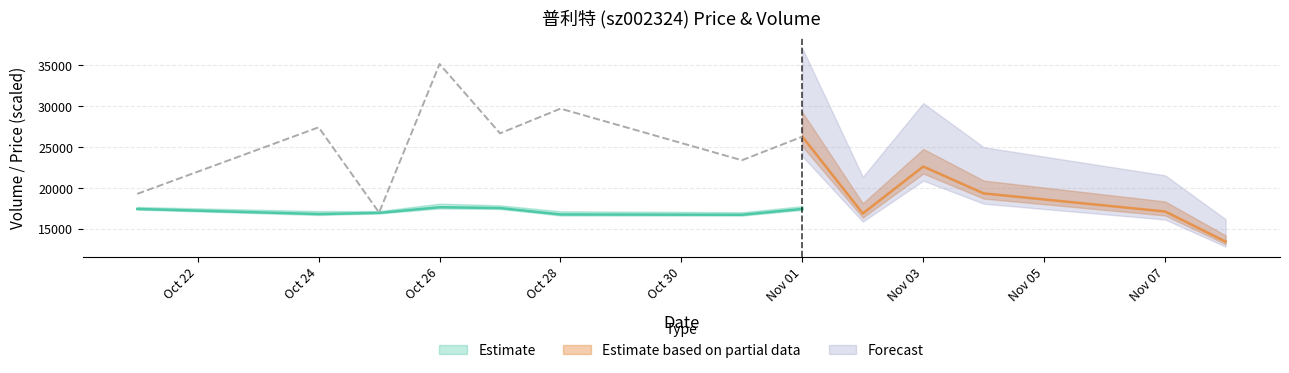

At which category does the chart reach its minimum across all series?

2022-11-08